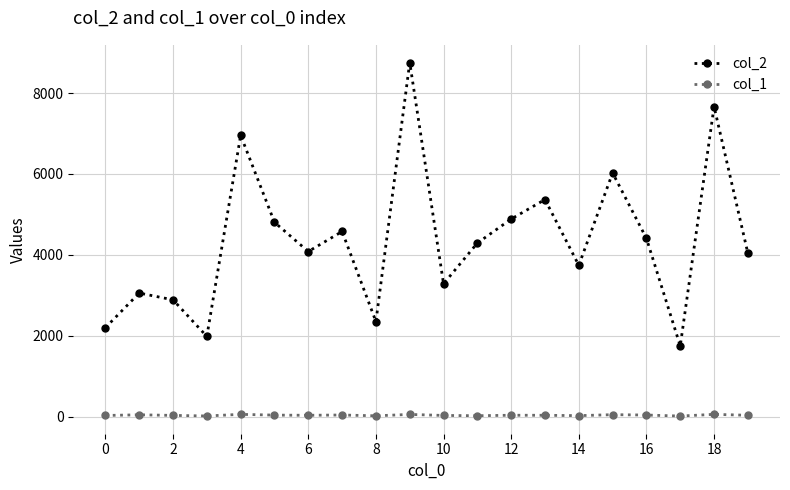

List the series in order of their peak value, lowest first.

col_1, col_2